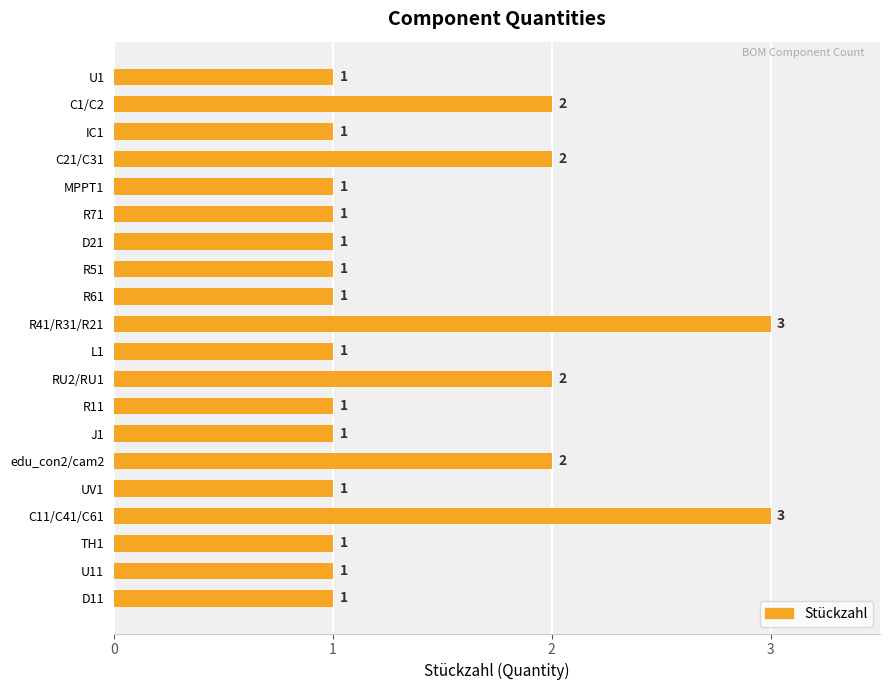

Reading top to bottom, extract all data points from this chart.

U1=1	C1/C2=2	IC1=1	C21/C31=2	MPPT1=1	R71=1	D21=1	R51=1	R61=1	R41/R31/R21=3	L1=1	RU2/RU1=2	R11=1	J1=1	edu_con2/cam2=2	UV1=1	C11/C41/C61=3	TH1=1	U11=1	D11=1